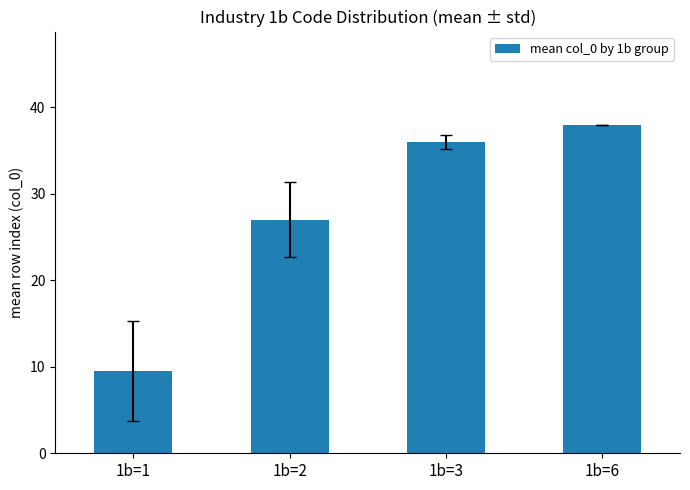

Is it true that the value at 1b=3 is 56.3?

False